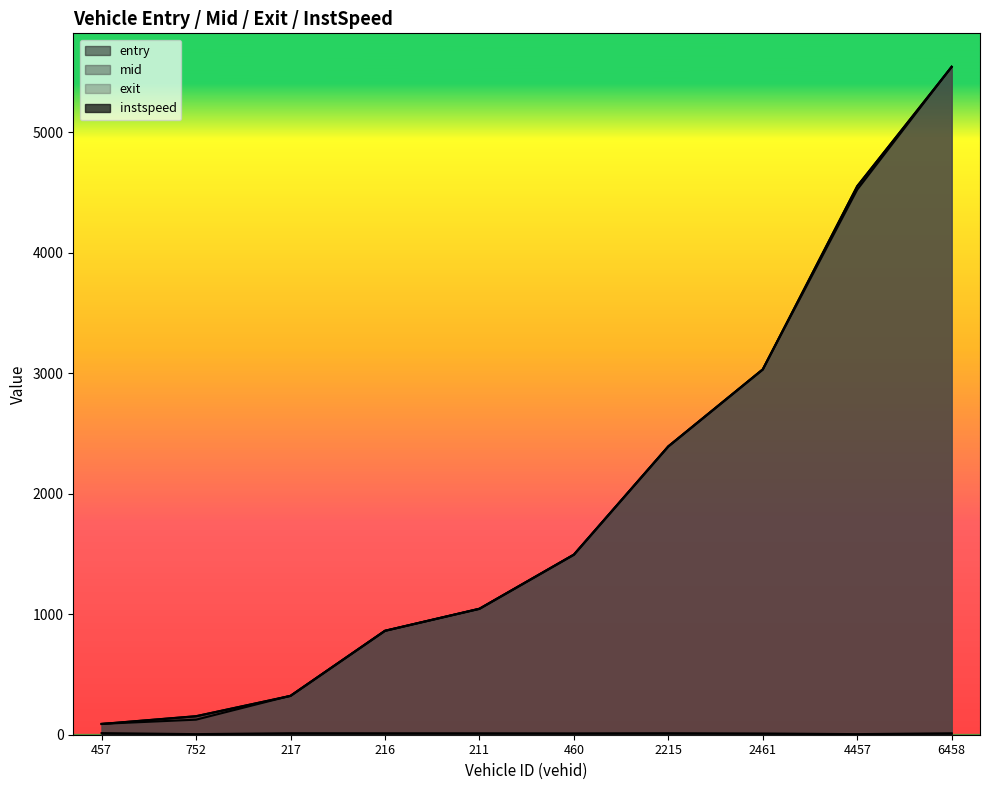

How many values in the mid series are below 1494?

5